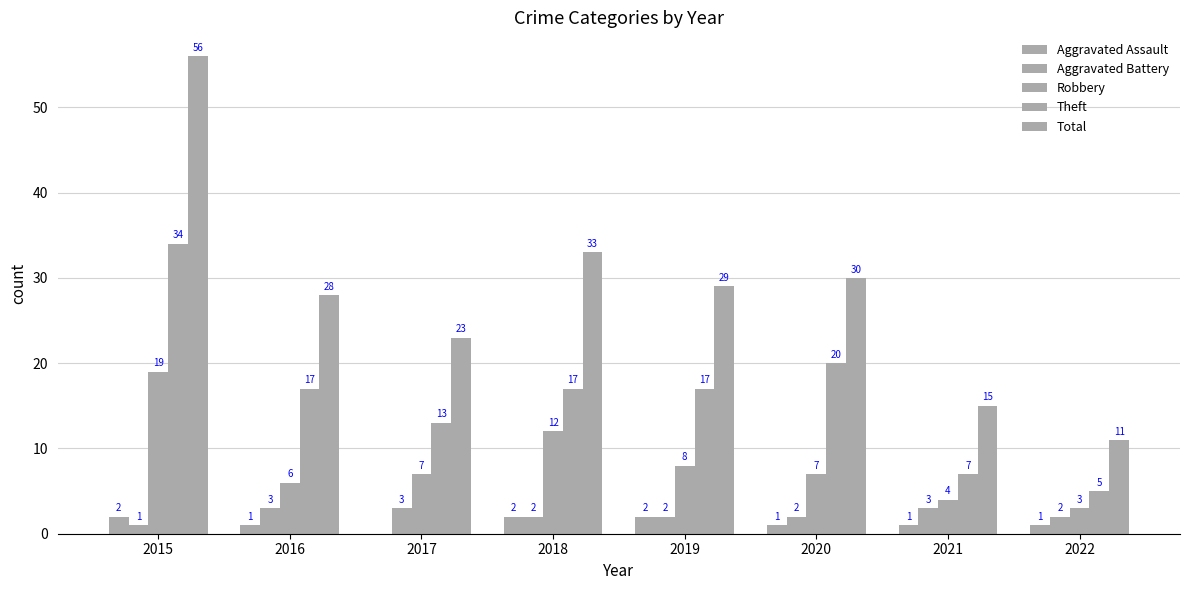

Are the bars horizontal?

No